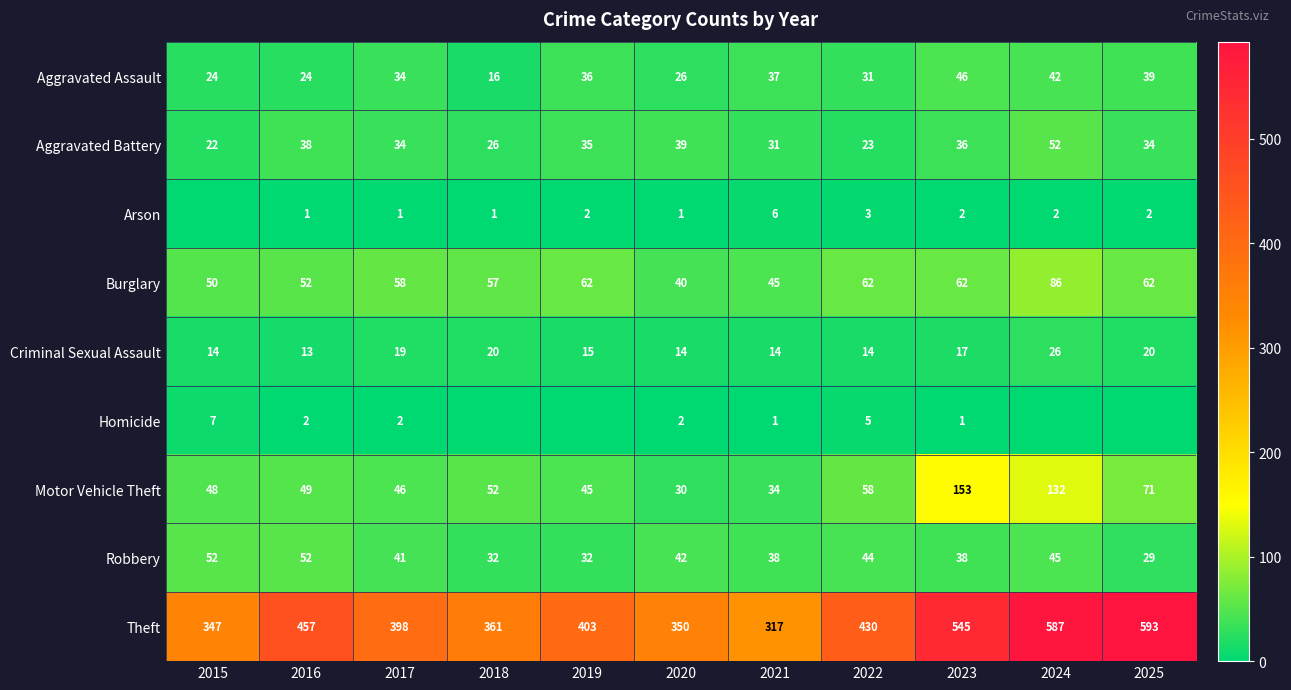

At which label does Aggravated Battery reach its peak?

2024